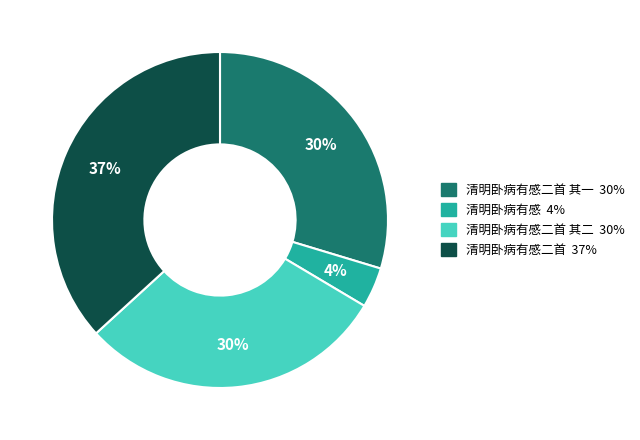

Does any single category account for the majority?

No